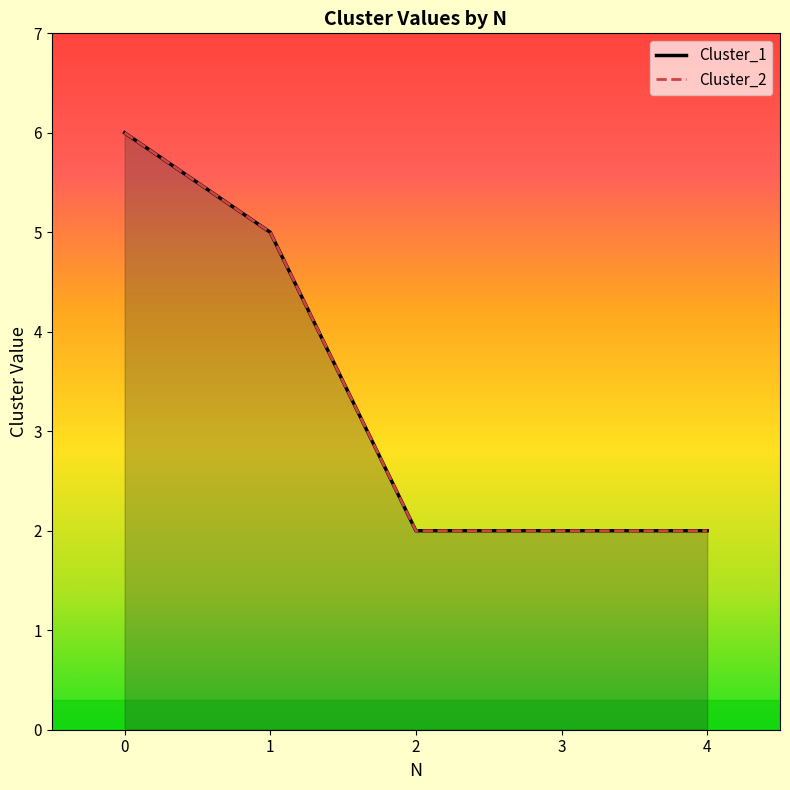

True or false: Cluster_2 and Cluster_1 intersect in this chart.

False